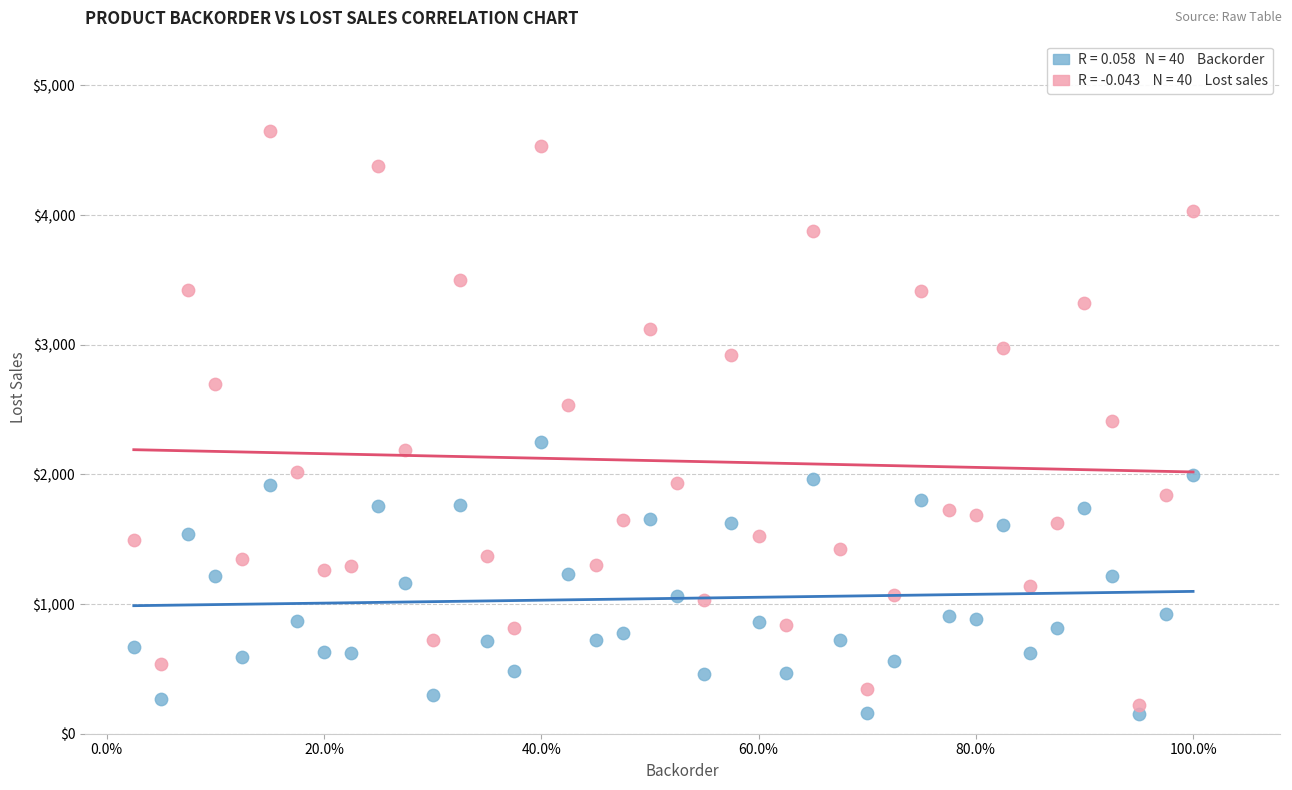

Across all data points, what is the range of Y values (max minus min)?

4498